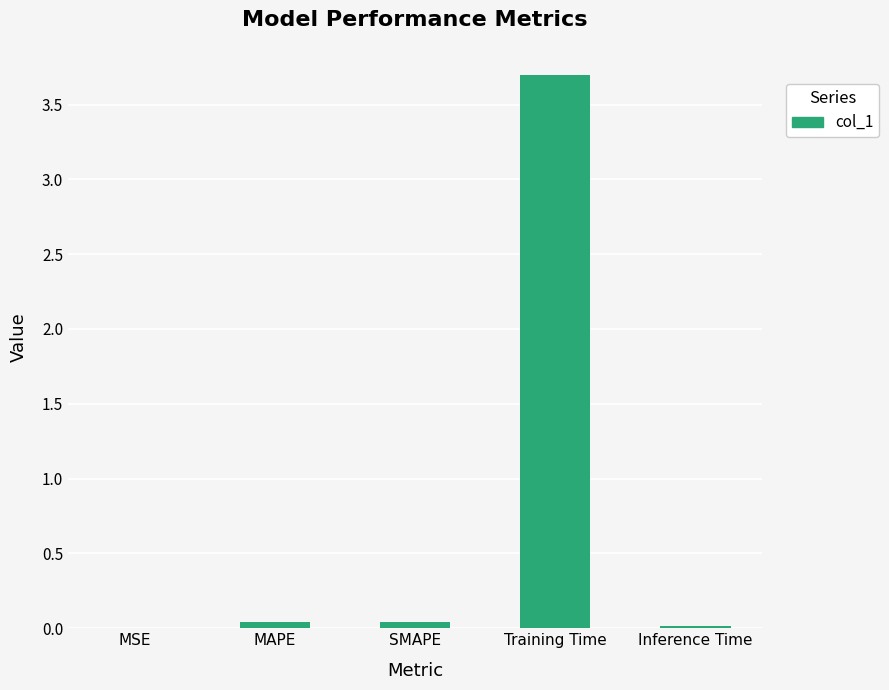

The value at Training Time is 3.7. True or false?

True